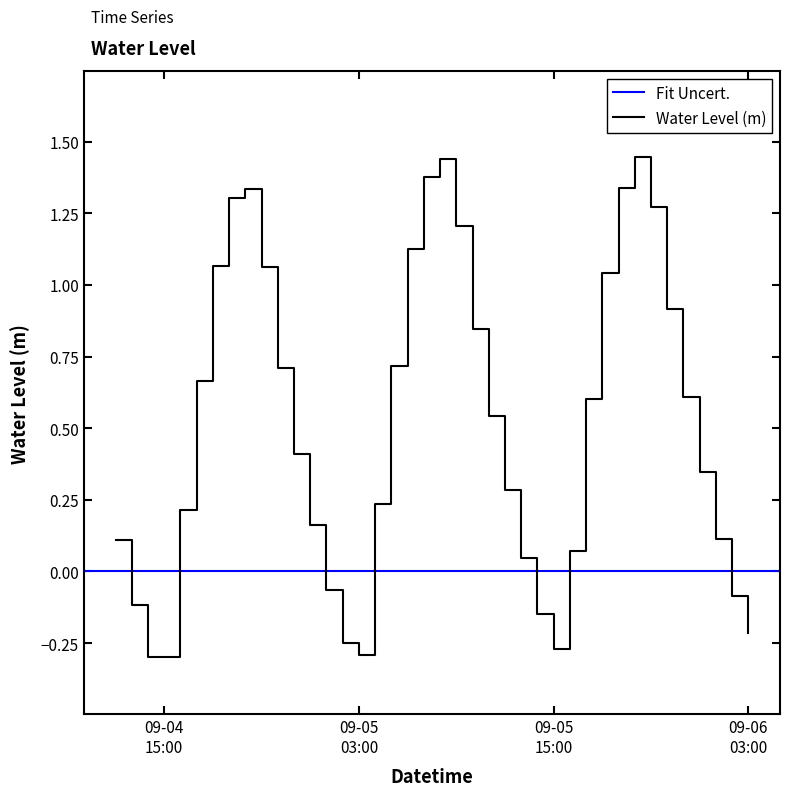

What position from the right is 2024-09-04 22:00:00?

30